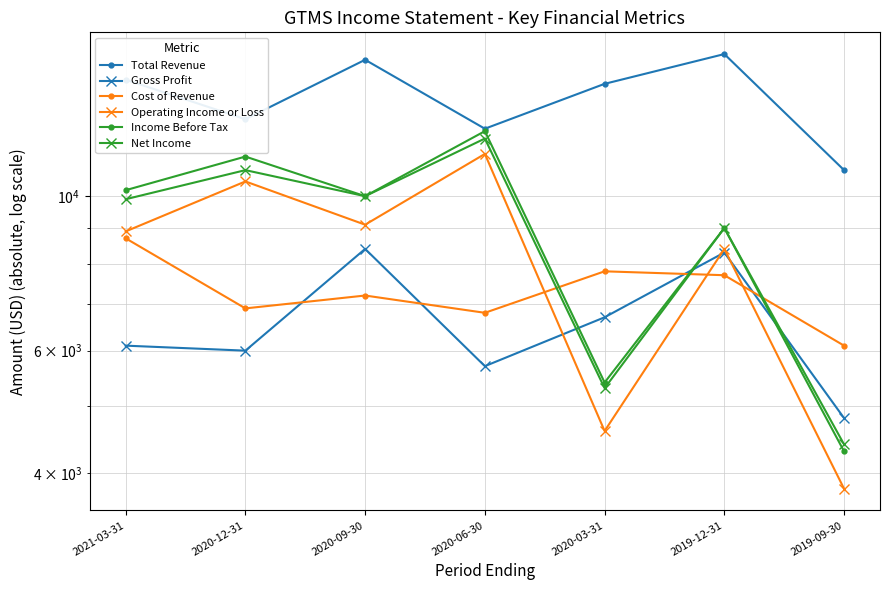

How many lines are shown in the chart?

6